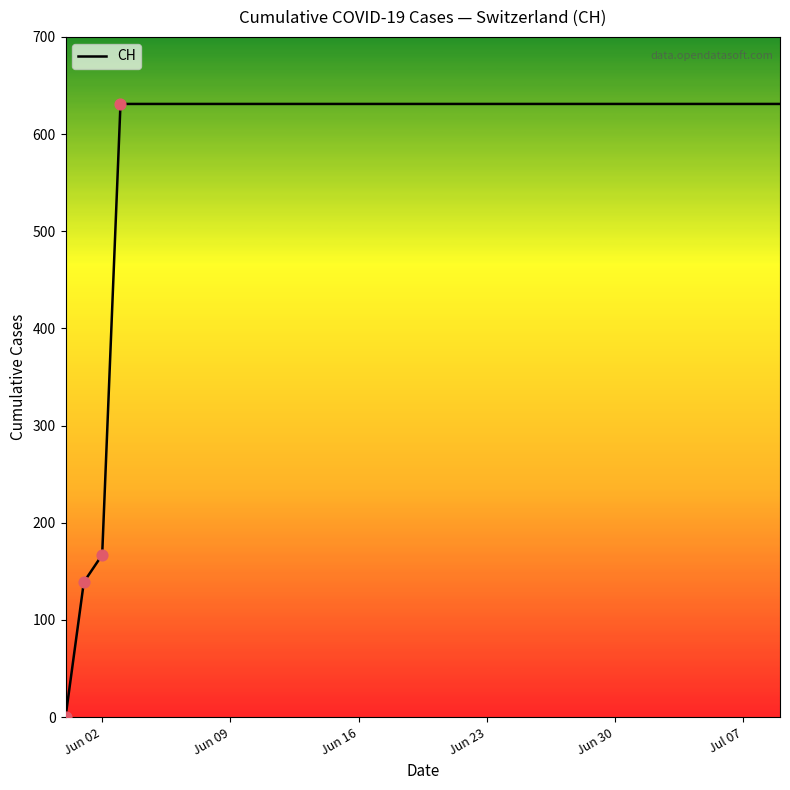

What is the maximum value shown in the chart?

631